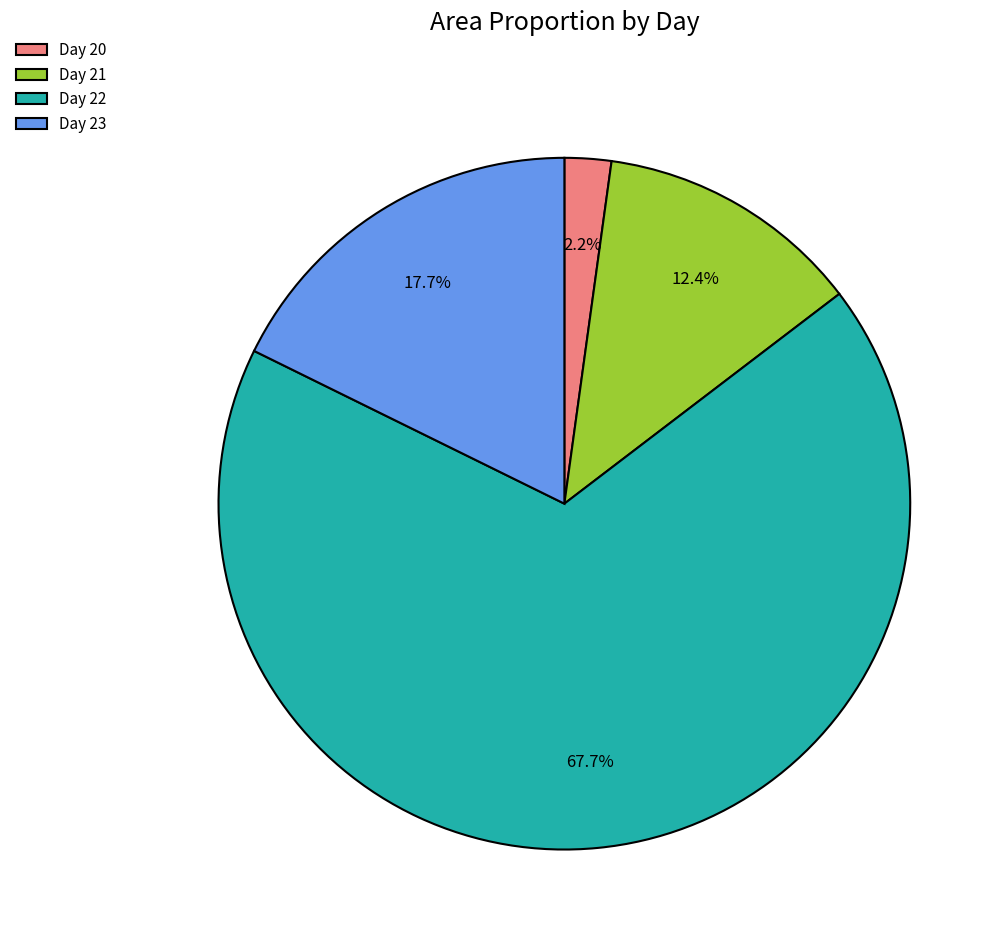

Combined, do Day 23 and Day 22 account for over 50%?

Yes